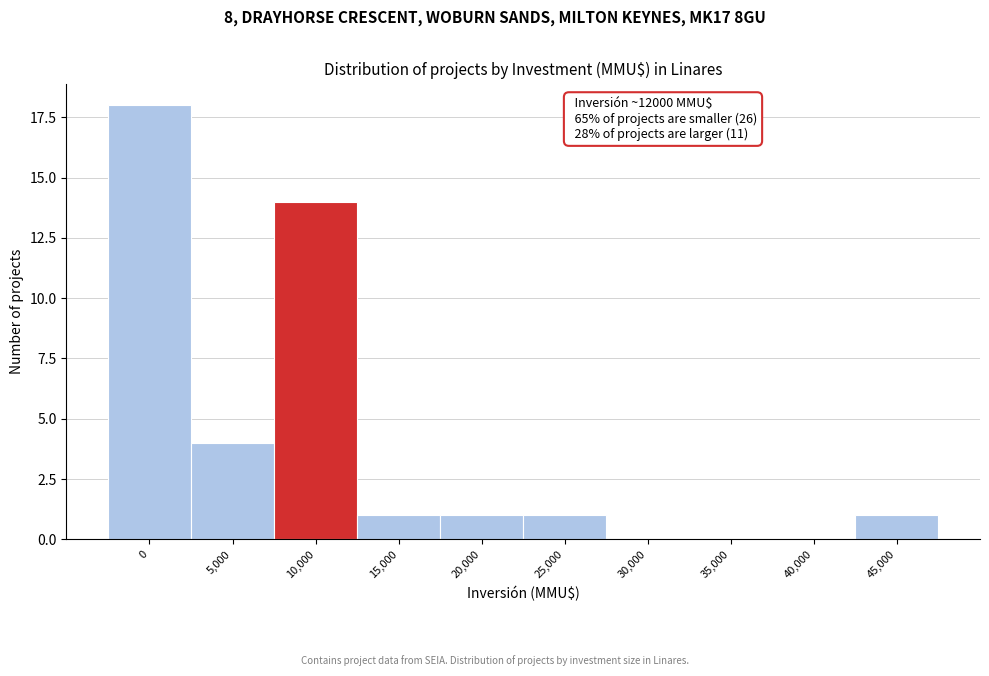

Reading left to right, extract all data points from this chart.

0=18	5,000=4	10,000=14	15,000=1	20,000=1	25,000=1	30,000=0	35,000=0	40,000=0	45,000=1